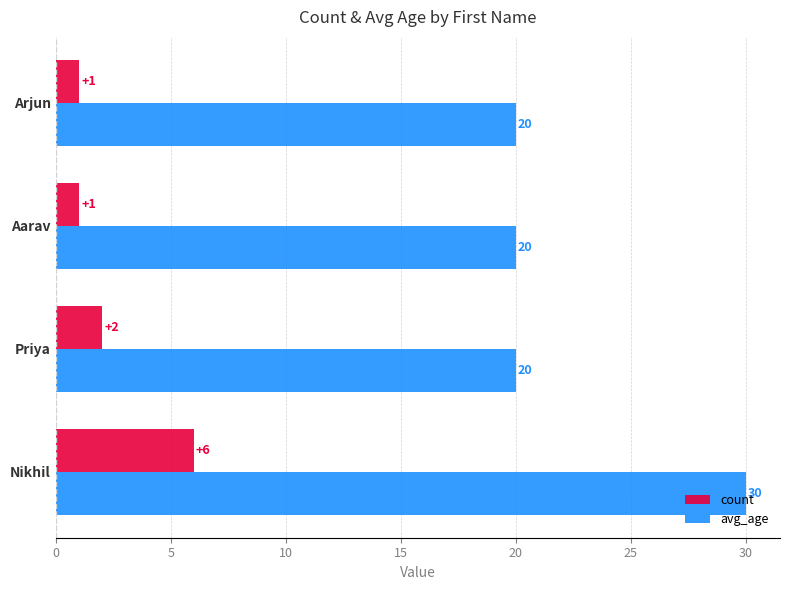

True or false: count has a value of 2 at Priya.

True